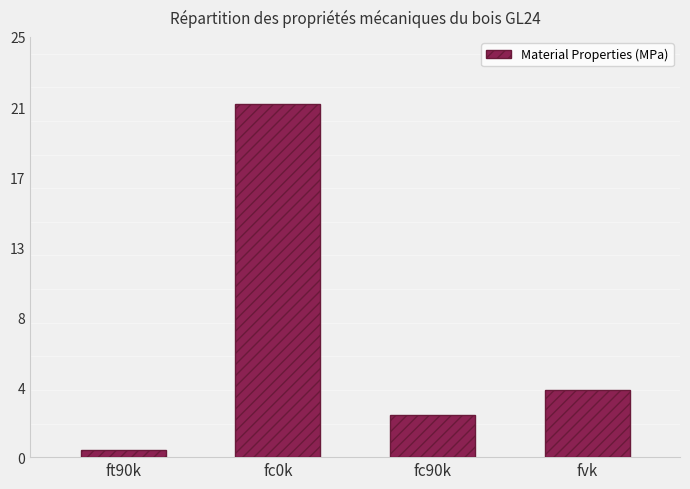

Count the number of categories in the chart.

4